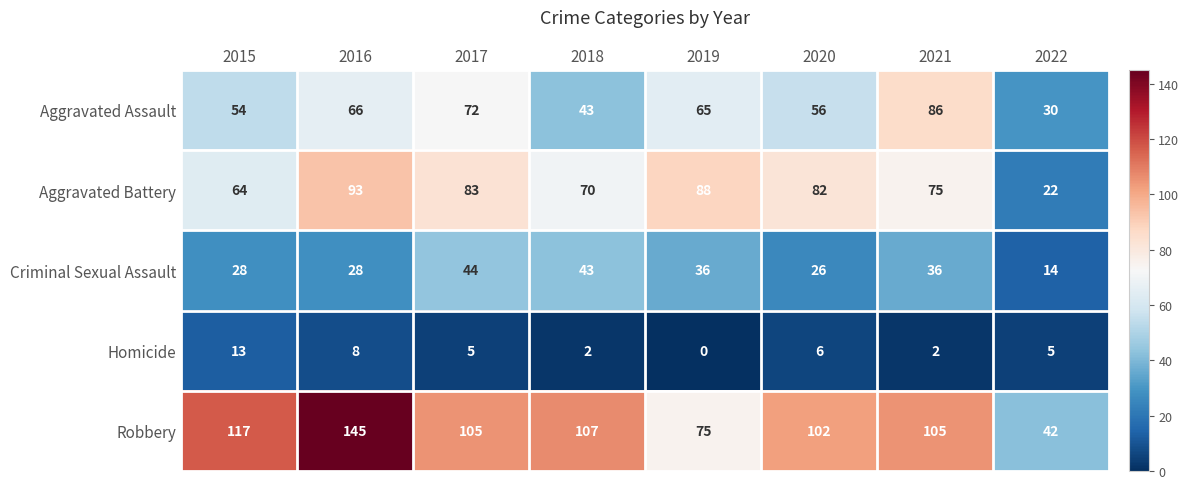

What is the spread (max minus min) of values at 2019?

88